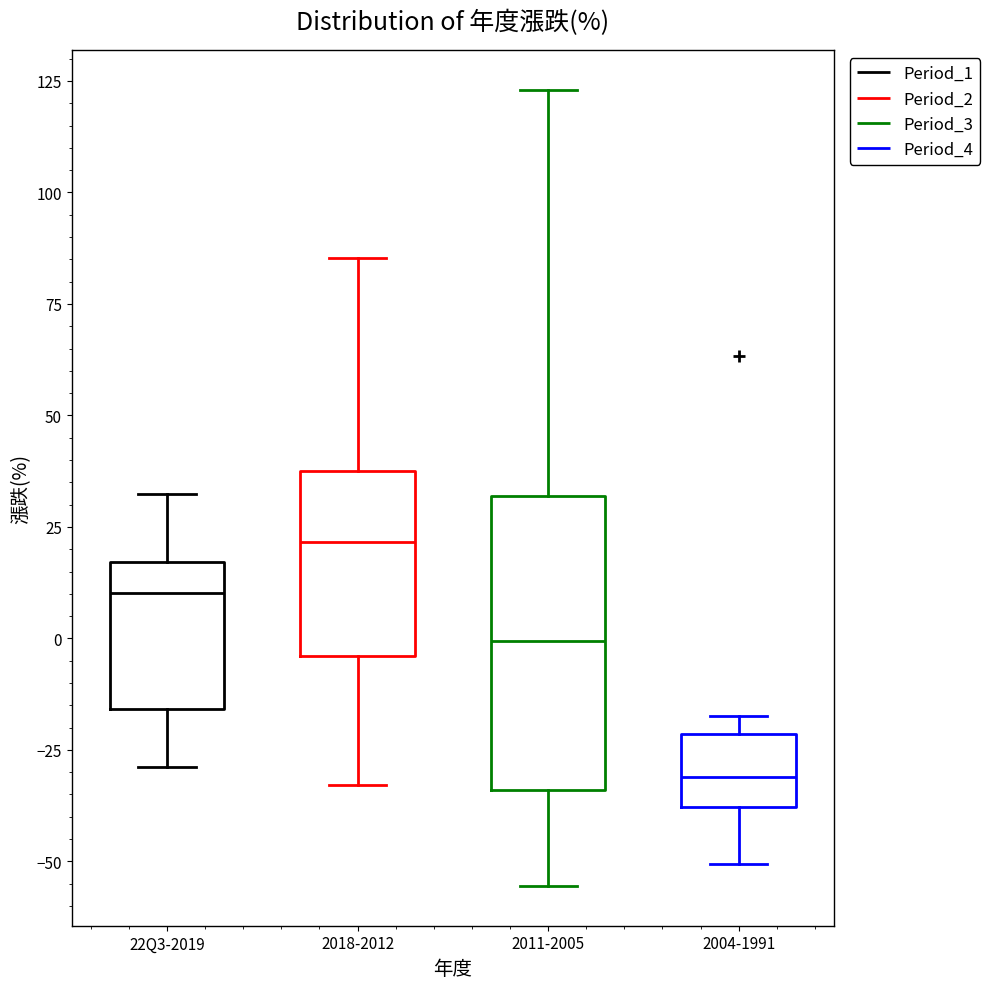

Where does the median line of the box for 2011-2005 sit on the y-axis? The values are not printed on the chart, so give them approximately, as read against the axis.

0